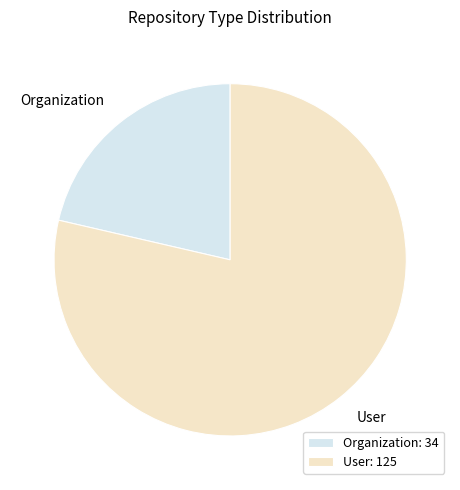

Is it true that User is 71% of the pie?

False